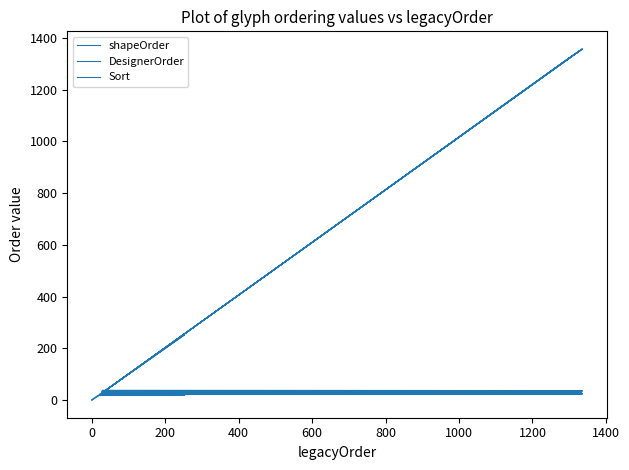

Reading left to right, list all the values displayed in this chart.

shapeOrder: 0	1	2	2	3	4	5	6	7	8	9	10	11	12	13	15	14	16	17	18	19	20	253	21	22	23	24	25	1321	1354	26	1322	1355	27	1323	1356	28	1324	1357	29
DesignerOrder: 0	1	2	2	3	4	5	6	7	8	9	10	11	12	13	14	15	16	17	18	19	20	21	22	23	24	25	26	27	28	29	30	31	32	33	34	35	36	37	38
Sort: 2	3	4	4	5	6	7	7	8	9	10	11	12	13	14	14	15	15	16	16	17	18	19	19	20	20	21	22	22	22	23	23	23	24	24	24	25	25	25	26